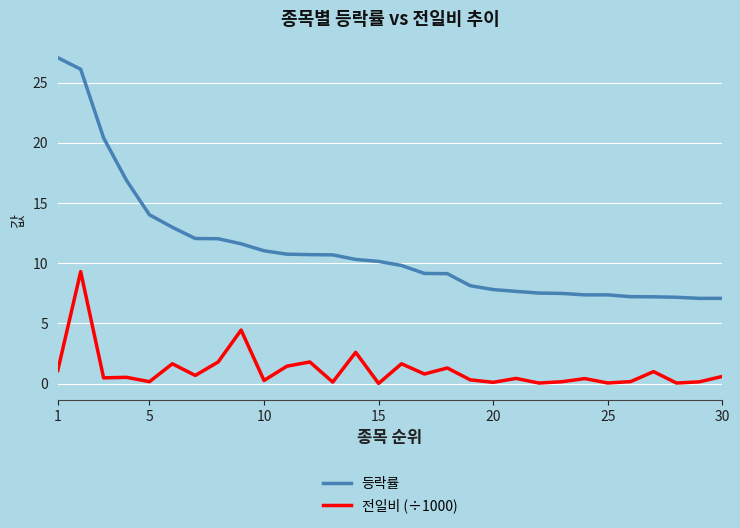

Rank the series by their average value, from lowest to highest.

전일비 (÷1000), 등락률